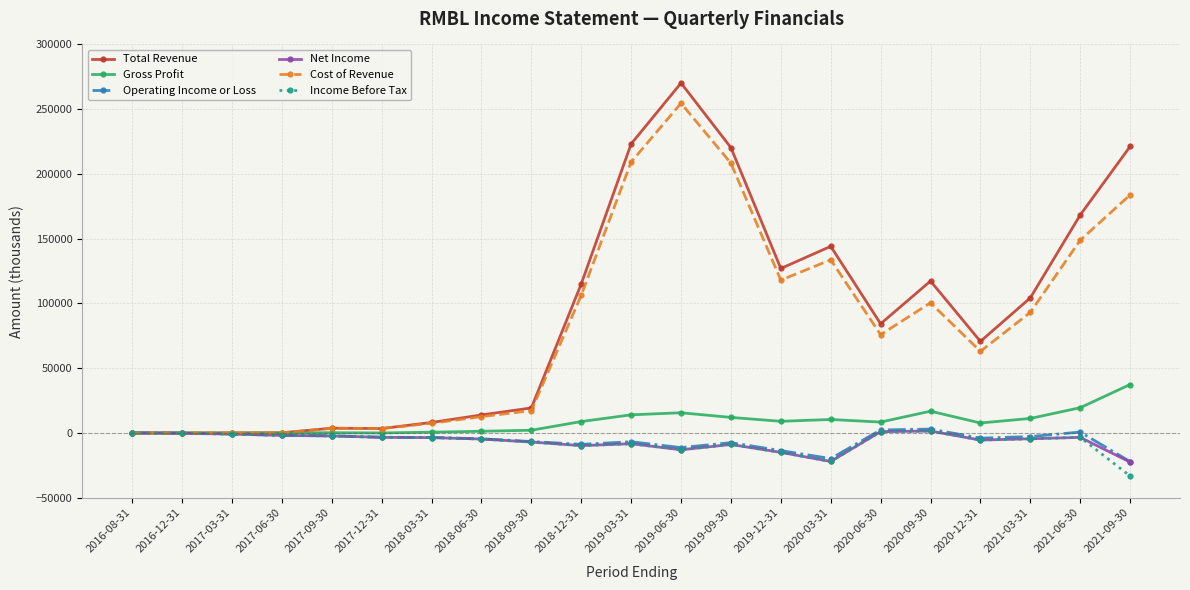

Does the chart have visible grid lines?

Yes